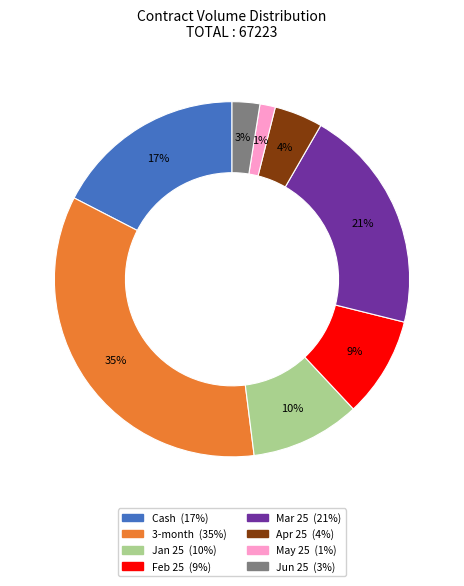

Is it true that Mar 25 is 21% of the pie?

True